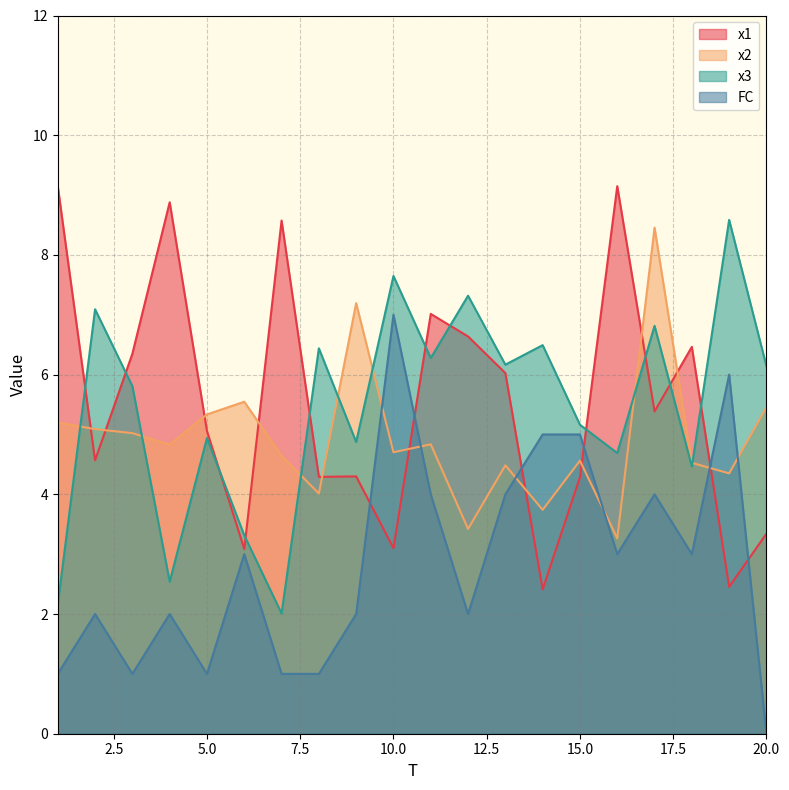

Is the value of FC at 17 greater than the value of x3 at 6?

Yes